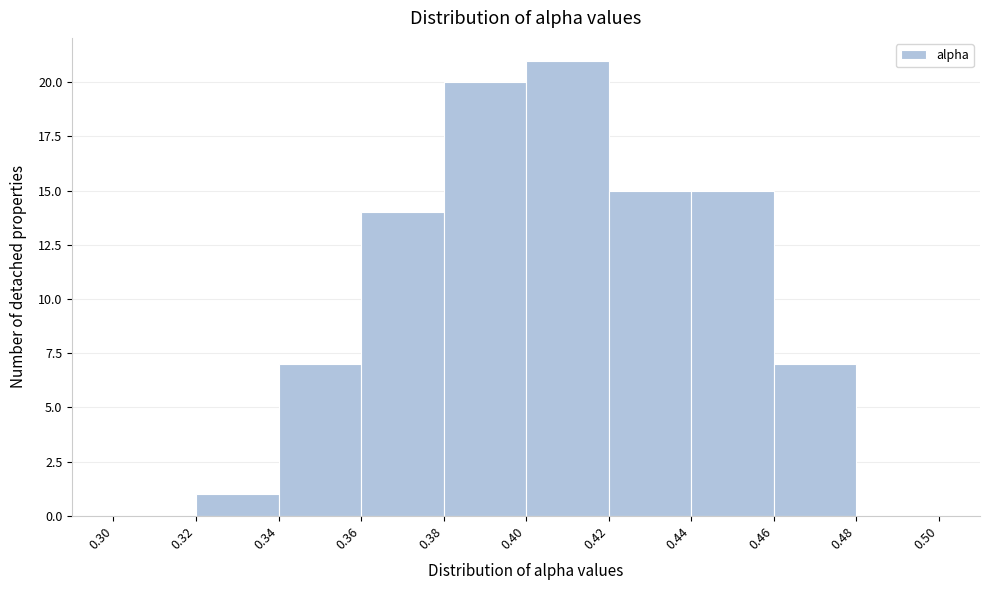

Which range on the x-axis has the tallest bar?

0.40 to 0.42